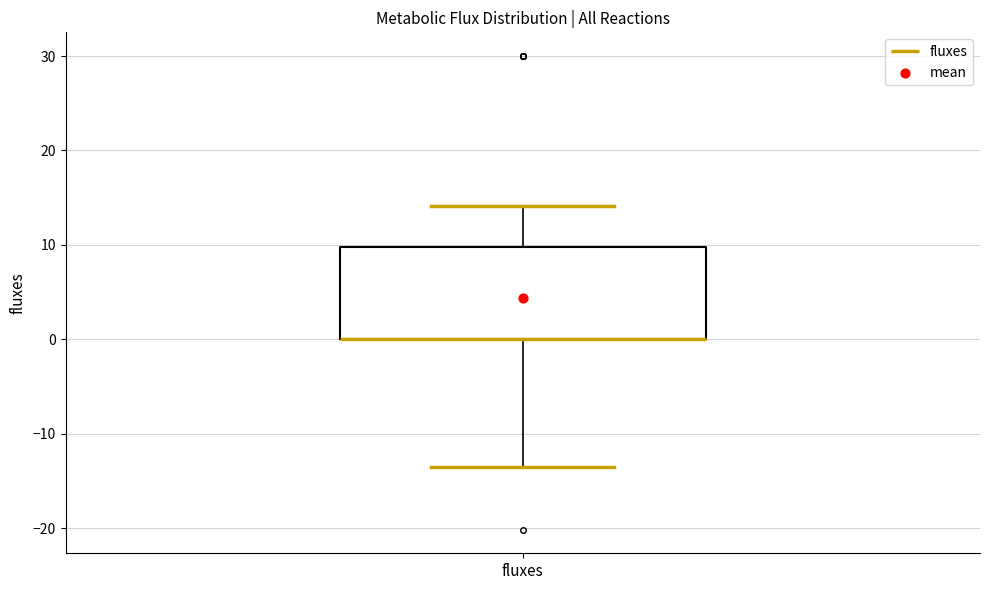

Read this box plot against the y-axis: the position of the median line, the range covered by the box, and the ends of both whiskers. The values are not printed on the chart, so give them approximately, as read against the axis.

median 0 (drawn on the box's lower edge), box 0 to 10, whiskers -14 to 14